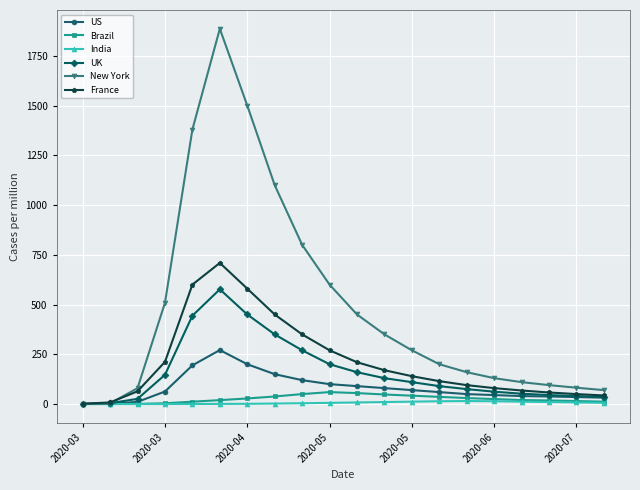

Which series has the largest range (max minus min)?

New York